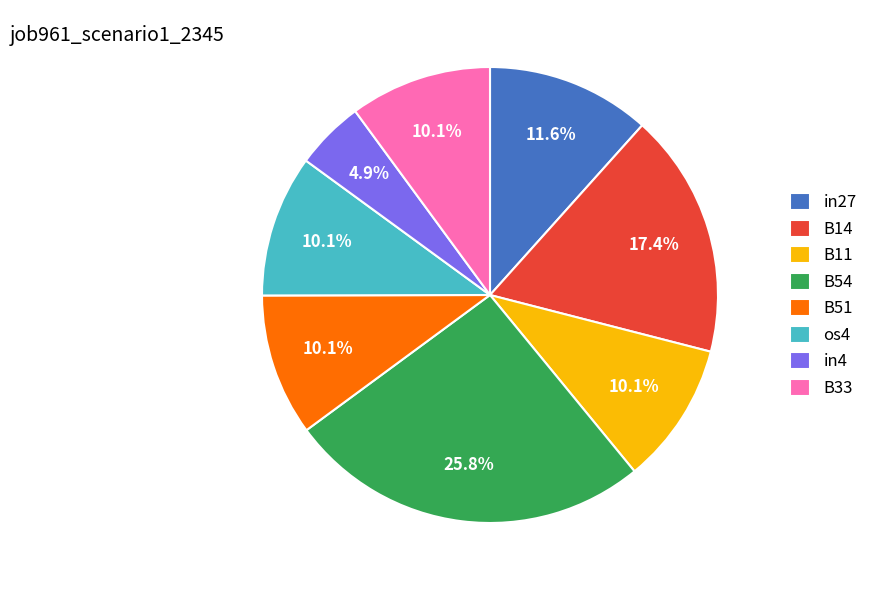

Is B11 the majority of the pie?

No